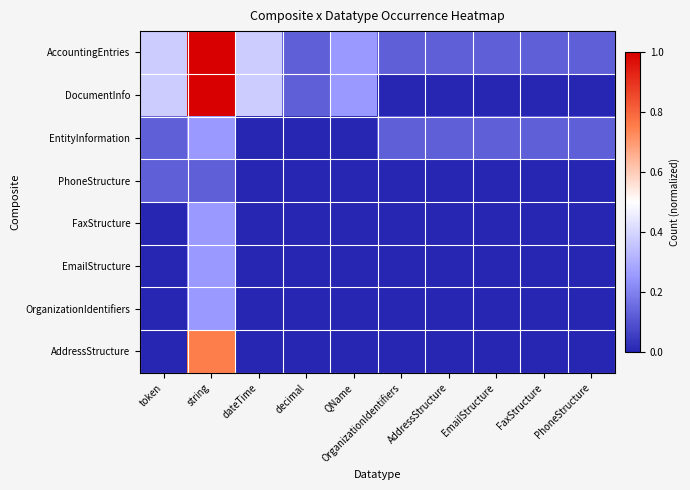

What is the greatest value displayed?

1.0